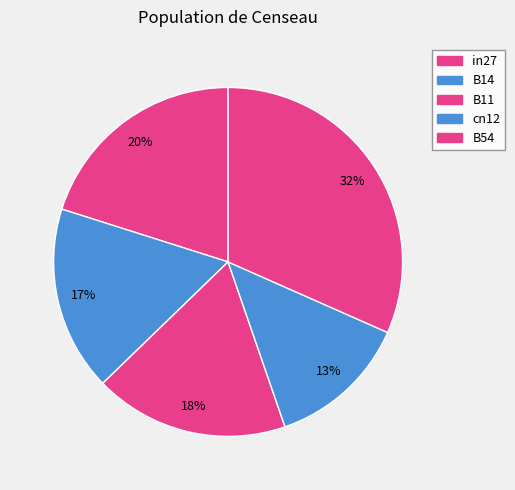

How many slices are in this pie chart?

5